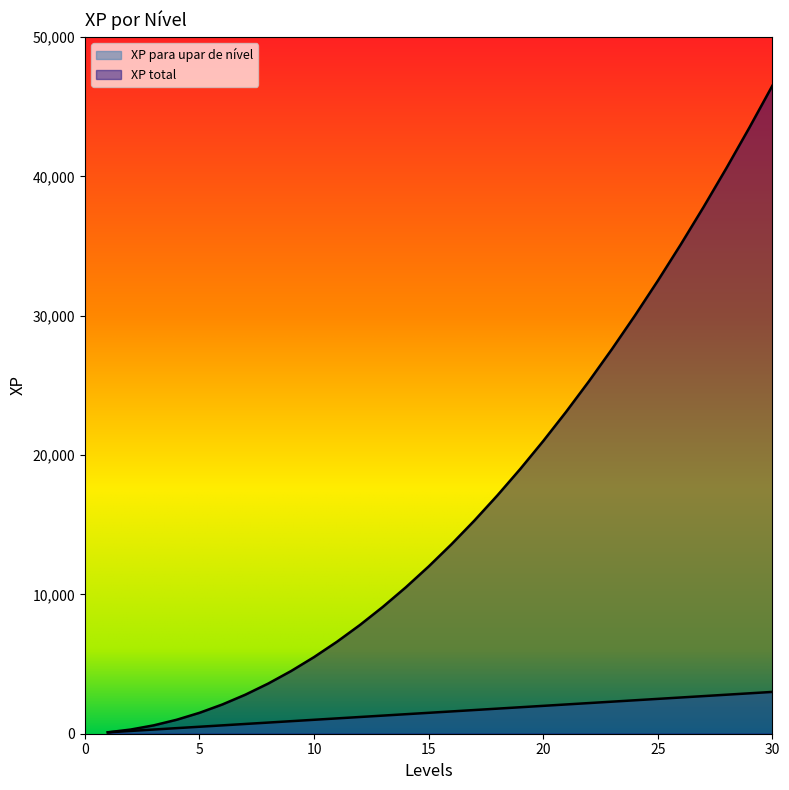

Is it true that XP total equals 40600 at 28?

True